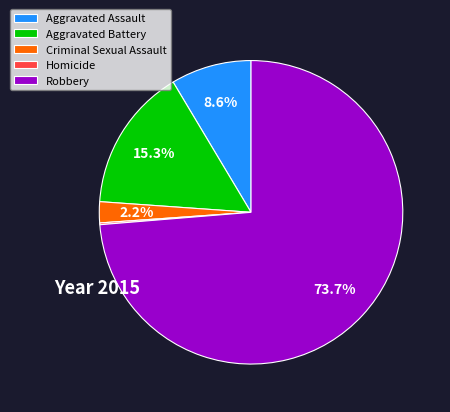

What percentage is NOT represented by Aggravated Assault?

91.4%